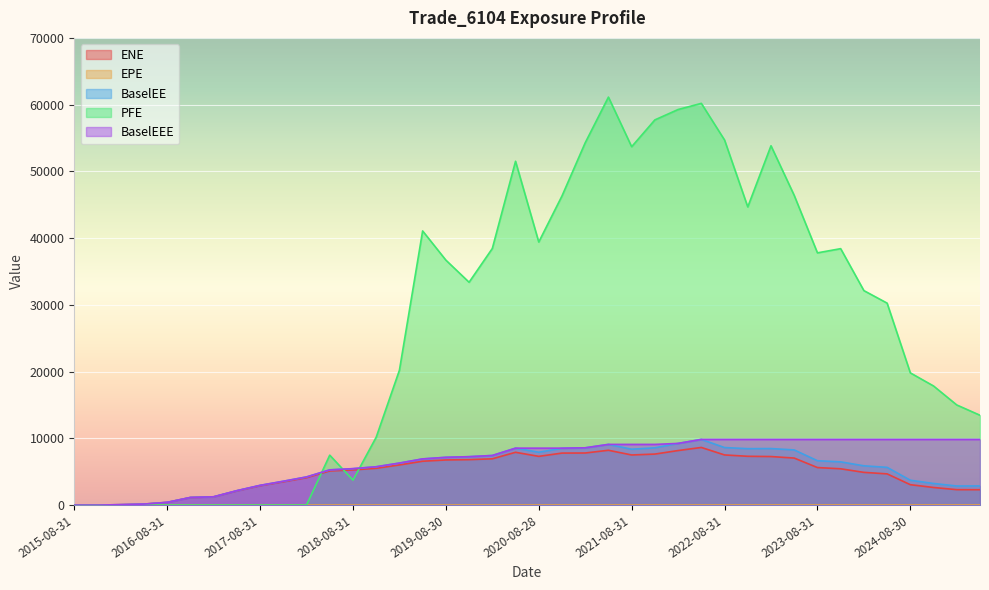

Reading right to left, extract all data points from this chart.

ENE: 2025-05-30=2303.9	2025-02-28=2311.9	2024-11-29=2637.7	2024-08-30=3056.2	2024-05-31=4675.9	2024-02-29=4902.4	2023-11-30=5437.9	2023-08-31=5622.9	2023-05-31=7045.0	2023-02-28=7272.8	2022-11-30=7311.2	2022-08-31=7512.2	2022-05-31=8635.3	2022-02-28=8171.0	2021-11-30=7642.4	2021-08-31=7508.6	2021-05-28=8213.0	2021-02-26=7803.4	2020-11-30=7790.9	2020-08-28=7299.9	2020-05-29=7909.9	2020-02-28=6932.8	2019-11-29=6808.1	2019-08-30=6760.1	2019-05-31=6571.1	2019-02-28=6012.1	2018-11-30=5513.1	2018-08-31=5266.9	2018-05-31=5114.7	2018-02-28=4105.6	2017-11-30=3491.9	2017-08-31=2902.2	2017-05-31=2129.1	2017-02-28=1229.6	2016-11-30=1133.8	2016-08-31=406.6	2016-05-31=148.7	2016-02-29=63.8	2015-11-30=0.0	2015-08-31=0.0
EPE: 2025-05-30=9.7	2025-02-28=9.5	2024-11-29=9.2	2024-08-30=9.0	2024-05-31=8.7	2024-02-29=8.5	2023-11-30=8.2	2023-08-31=8.0	2023-05-31=7.7	2023-02-28=7.5	2022-11-30=7.2	2022-08-31=7.0	2022-05-31=6.7	2022-02-28=6.5	2021-11-30=6.2	2021-08-31=6.0	2021-05-28=5.7	2021-02-26=5.5	2020-11-30=5.2	2020-08-28=5.0	2020-05-29=4.7	2020-02-28=4.5	2019-11-29=4.2	2019-08-30=4.0	2019-05-31=3.7	2019-02-28=3.5	2018-11-30=3.2	2018-08-31=3.0	2018-05-31=2.7	2018-02-28=2.5	2017-11-30=2.2	2017-08-31=2.0	2017-05-31=1.7	2017-02-28=1.5	2016-11-30=1.2	2016-08-31=1.0	2016-05-31=0.7	2016-02-29=0.5	2015-11-30=0.2	2015-08-31=0.0
BaselEE: 2025-05-30=2870.7	2025-02-28=2859.0	2024-11-29=3237.5	2024-08-30=3722.9	2024-05-31=5653.4	2024-02-29=5882.4	2023-11-30=6476.0	2023-08-31=6646.4	2023-05-31=8265.5	2023-02-28=8469.3	2022-11-30=8452.1	2022-08-31=8620.7	2022-05-31=9837.5	2022-02-28=9240.8	2021-11-30=8581.5	2021-08-31=8370.5	2021-05-28=9091.5	2021-02-26=8579.9	2020-11-30=8510.5	2020-08-28=7918.9	2020-05-29=8528.3	2020-02-28=7429.2	2019-11-29=7251.1	2019-08-30=7156.3	2019-05-31=6918.7	2019-02-28=6295.7	2018-11-30=5742.3	2018-08-31=5456.6	2018-05-31=5275.2	2018-02-28=4215.5	2017-11-30=3569.7	2017-08-31=2954.0	2017-05-31=2160.1	2017-02-28=1243.4	2016-11-30=1143.0	2016-08-31=408.9	2016-05-31=149.3	2016-02-29=64.0	2015-11-30=0.0	2015-08-31=0.0
PFE: 2025-05-30=13459.7	2025-02-28=15000.9	2024-11-29=17843.6	2024-08-30=19808.8	2024-05-31=30258.0	2024-02-29=32135.7	2023-11-30=38420.2	2023-08-31=37792.2	2023-05-31=46398.5	2023-02-28=53836.4	2022-11-30=44673.3	2022-08-31=54700.6	2022-05-31=60191.6	2022-02-28=59268.3	2021-11-30=57713.8	2021-08-31=53694.6	2021-05-28=61128.5	2021-02-26=54285.7	2020-11-30=46315.8	2020-08-28=39413.8	2020-05-29=51512.9	2020-02-28=38444.6	2019-11-29=33386.5	2019-08-30=36704.8	2019-05-31=41076.7	2019-02-28=20201.4	2018-11-30=10169.5	2018-08-31=3739.1	2018-05-31=7480.7	2018-02-28=0.0	2017-11-30=0.0	2017-08-31=0.0	2017-05-31=0.0	2017-02-28=0.0	2016-11-30=0.0	2016-08-31=0.0	2016-05-31=0.0	2016-02-29=0.0	2015-11-30=0.0	2015-08-31=0.0
BaselEEE: 2025-05-30=9837.5	2025-02-28=9837.5	2024-11-29=9837.5	2024-08-30=9837.5	2024-05-31=9837.5	2024-02-29=9837.5	2023-11-30=9837.5	2023-08-31=9837.5	2023-05-31=9837.5	2023-02-28=9837.5	2022-11-30=9837.5	2022-08-31=9837.5	2022-05-31=9837.5	2022-02-28=9240.8	2021-11-30=9091.5	2021-08-31=9091.5	2021-05-28=9091.5	2021-02-26=8579.9	2020-11-30=8528.3	2020-08-28=8528.3	2020-05-29=8528.3	2020-02-28=7429.2	2019-11-29=7251.1	2019-08-30=7156.3	2019-05-31=6918.7	2019-02-28=6295.7	2018-11-30=5742.3	2018-08-31=5456.6	2018-05-31=5275.2	2018-02-28=4215.5	2017-11-30=3569.7	2017-08-31=2954.0	2017-05-31=2160.1	2017-02-28=1243.4	2016-11-30=1143.0	2016-08-31=408.9	2016-05-31=149.3	2016-02-29=64.0	2015-11-30=0.0	2015-08-31=0.0